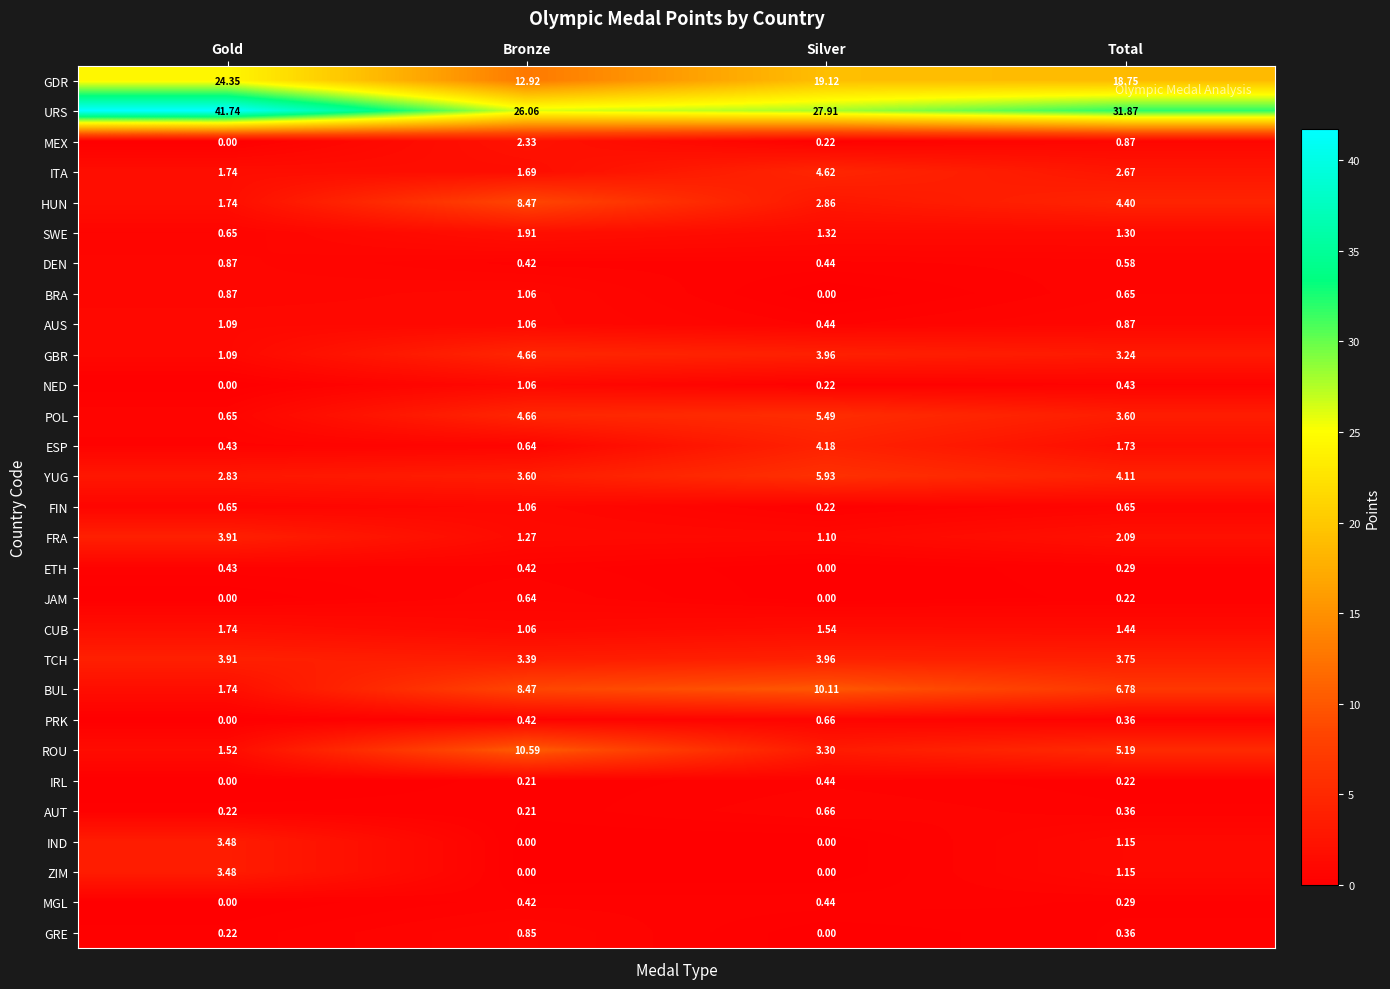

What is the total value across all series at Total?

99.4